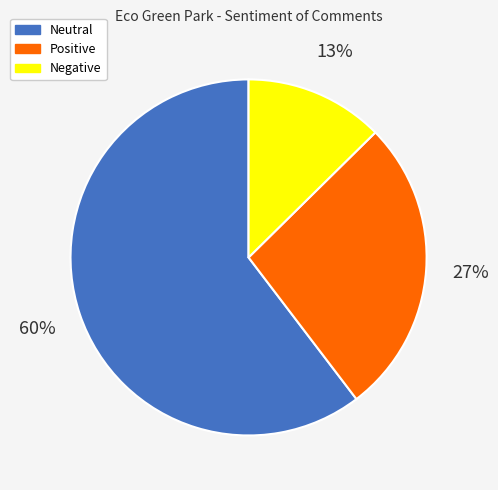

To the nearest percent, what is the combined percentage of Positive and Negative?

40%